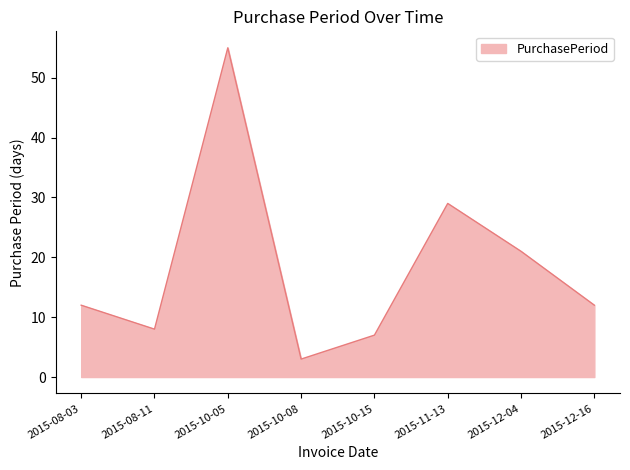

The value at 2015-08-11 is 11. True or false?

False